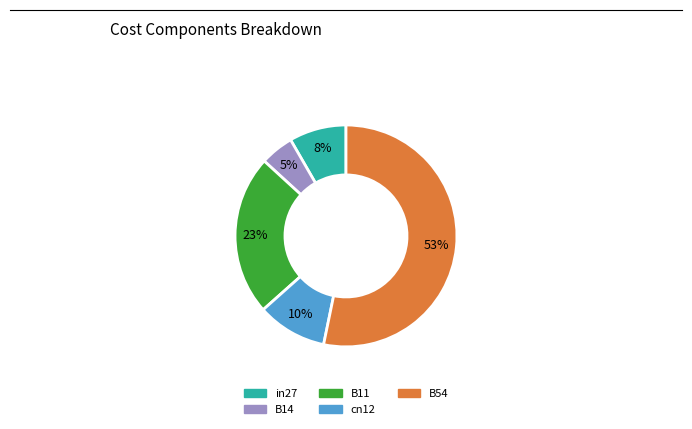

To the nearest percent, what percentage of the pie is B11?

23%